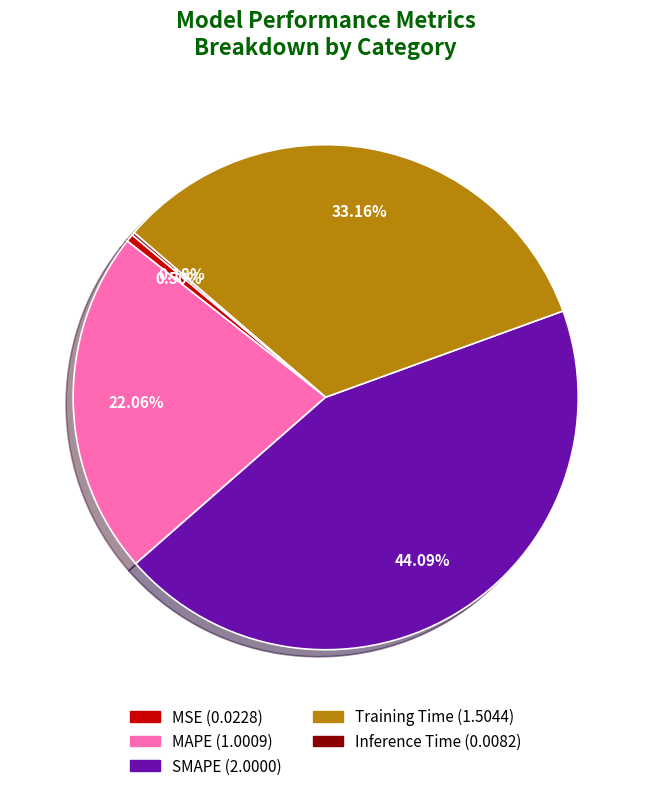

Which slice is the largest?

SMAPE